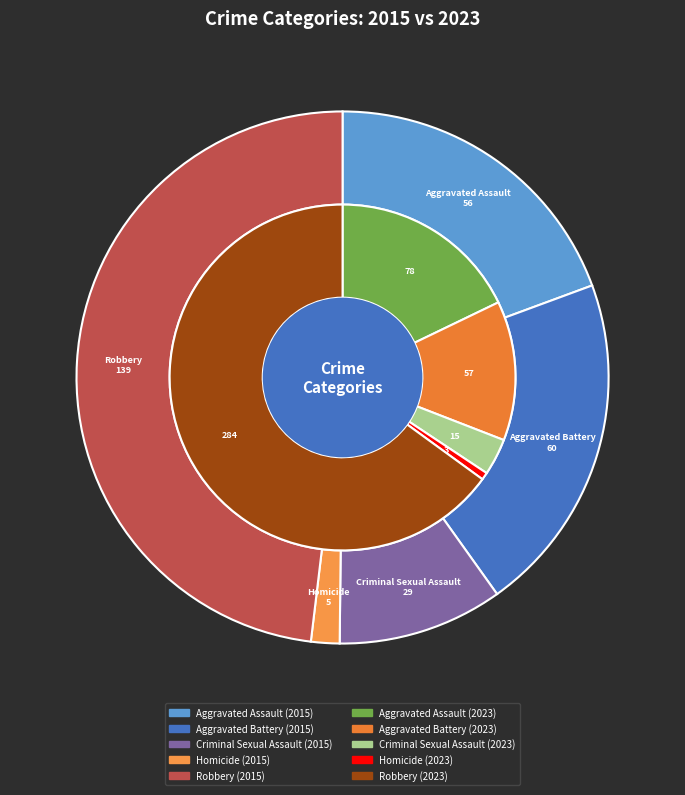

Is the sum of Aggravated Assault and Homicide greater than half?

No